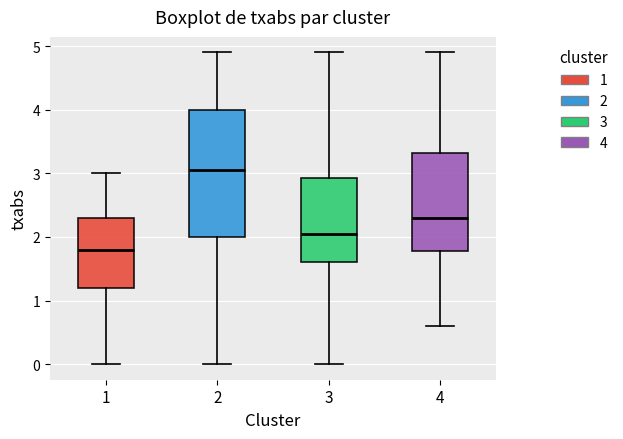

Where is the lower edge of the box at x = 1 on the y-axis? The values are not printed on the chart, so give them approximately, as read against the axis.

1.2